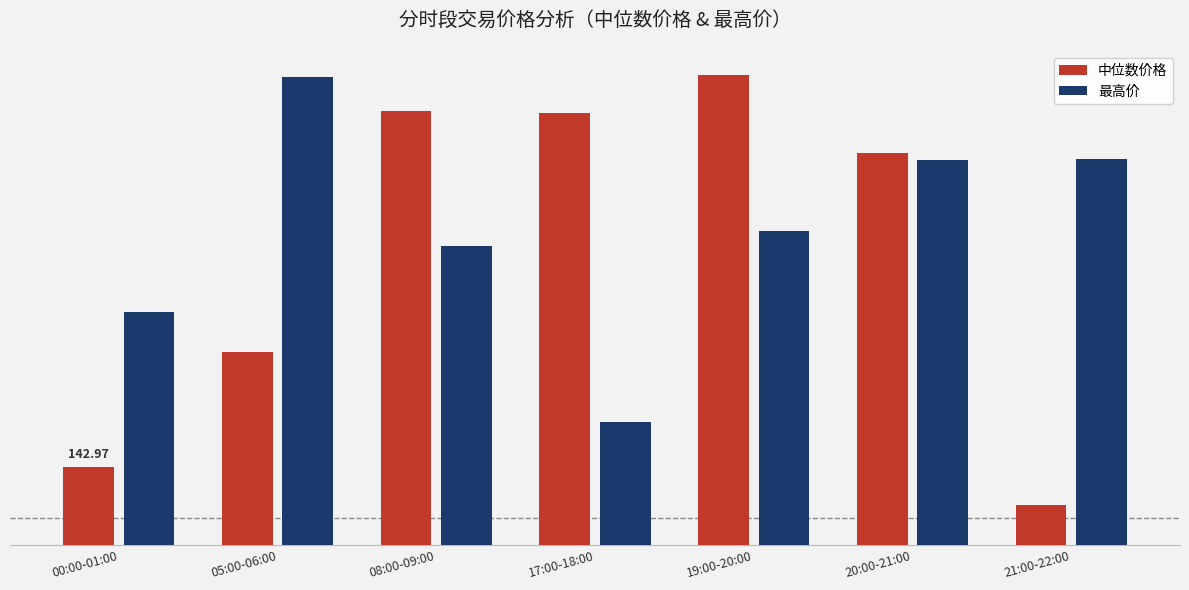

What is the label of the 3rd bar from the right?

19:00-20:00